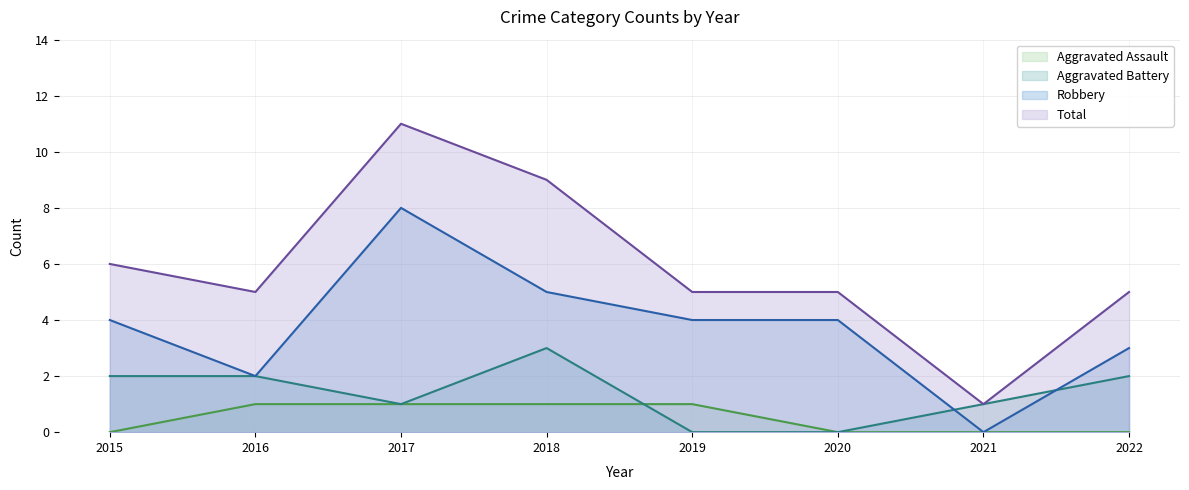

True or false: Total and Aggravated Assault intersect in this chart.

False